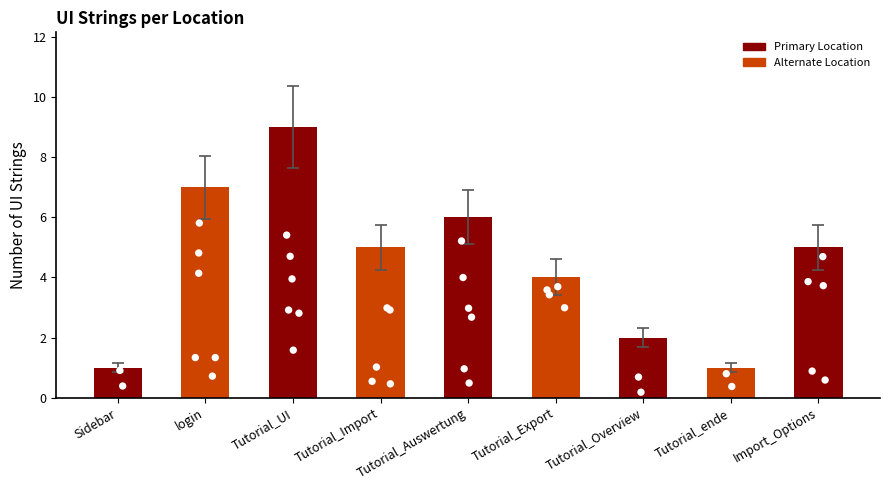

What is the ratio of the value at login to the value at Import_Options?

1.4